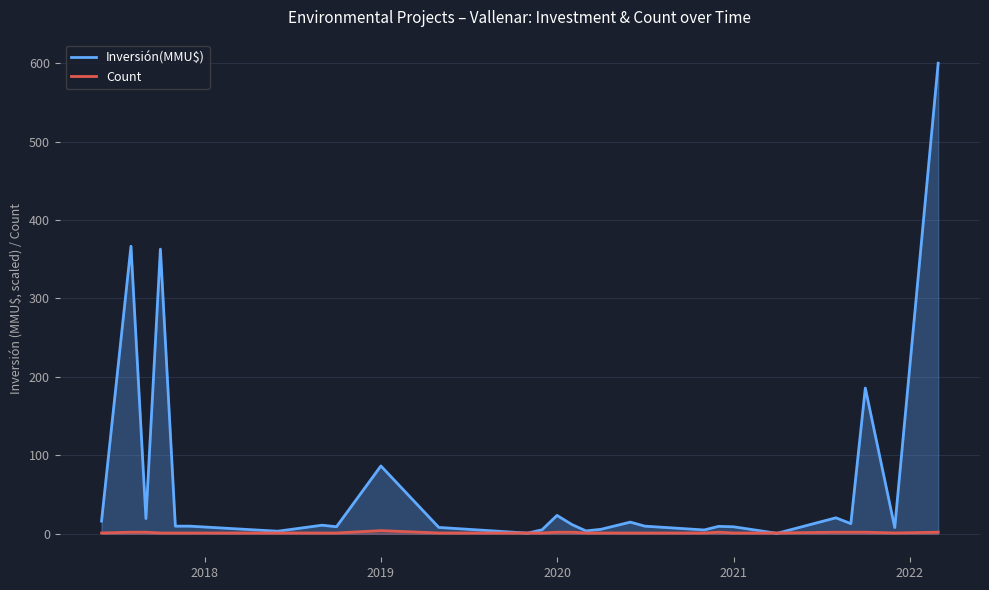

List the series in order of their overall mean, lowest first.

Count, Inversión(MMU$)